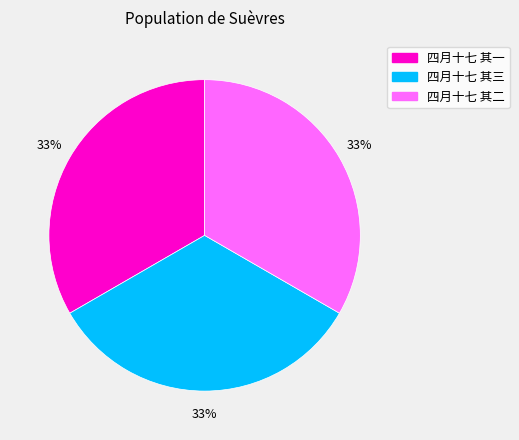

Count the number of slices in the pie.

3